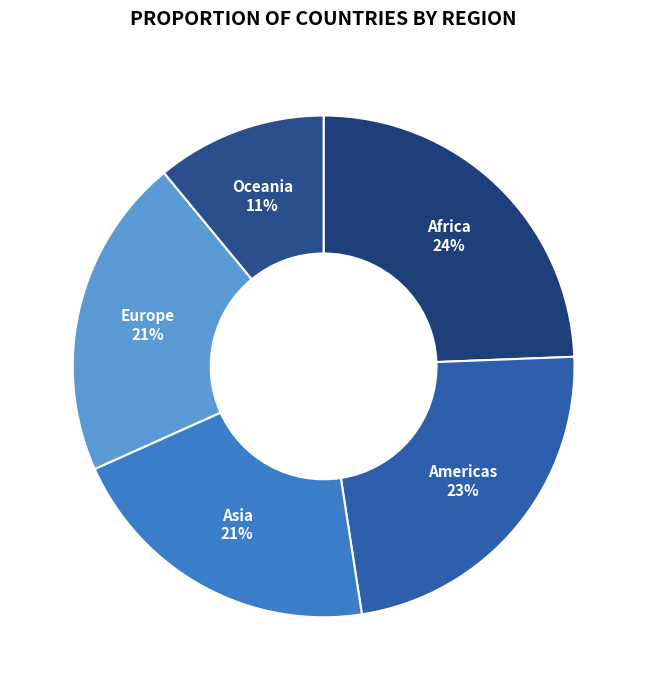

To the nearest percent, what is the combined percentage of Europe and Africa?

45%